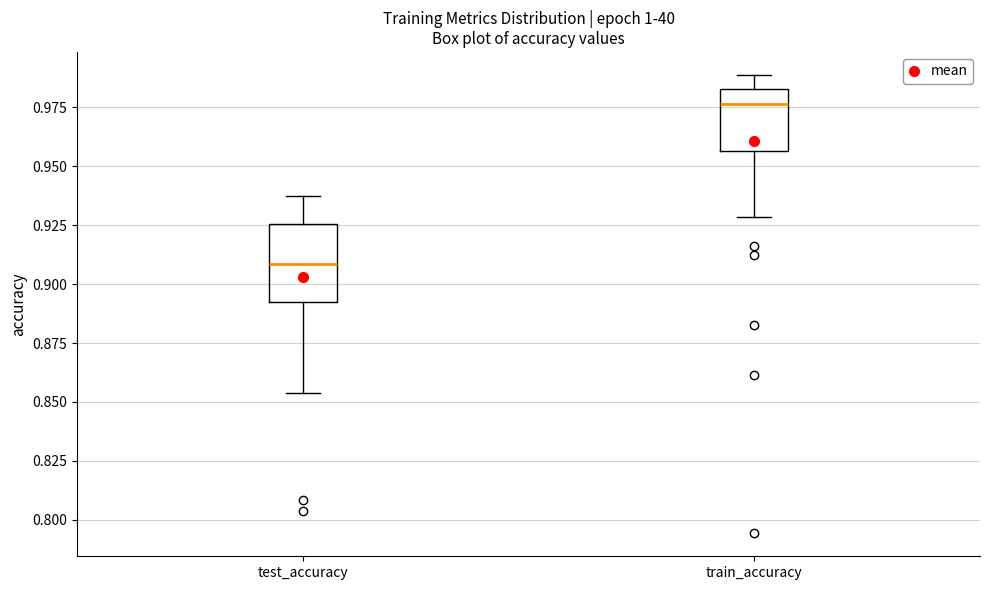

Reading left to right, read every box against the y-axis: the position of its median line, the range the box covers, and the ends of its whiskers. The values are not printed on the chart, so give them approximately, as read against the axis.

test_accuracy: median 0.910, box 0.890 to 0.925, whiskers 0.855 to 0.940
train_accuracy: median 0.975, box 0.955 to 0.985, whiskers 0.930 to 0.990